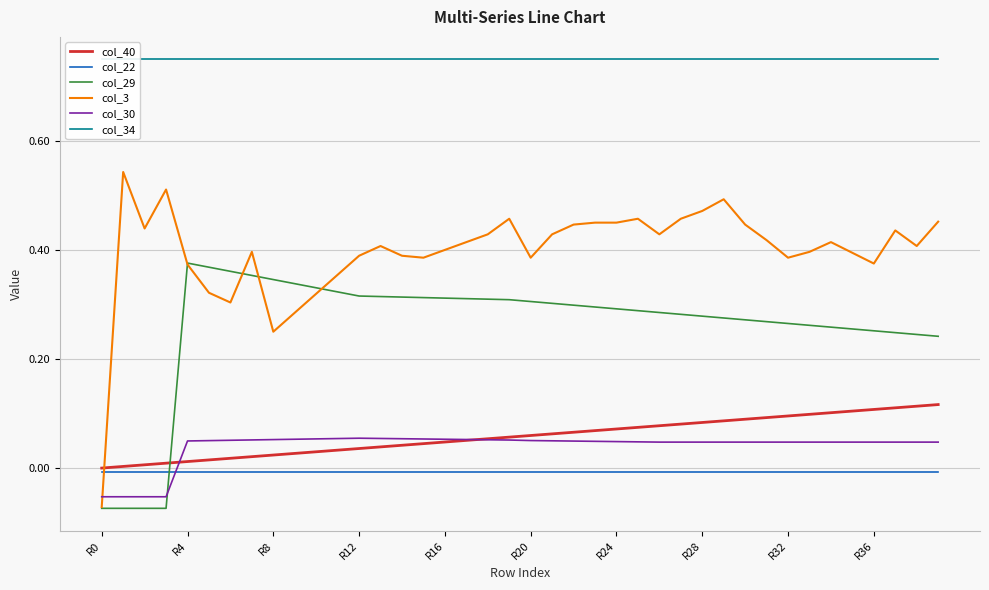

The value of col_22 at R24 is -0.0. True or false?

True